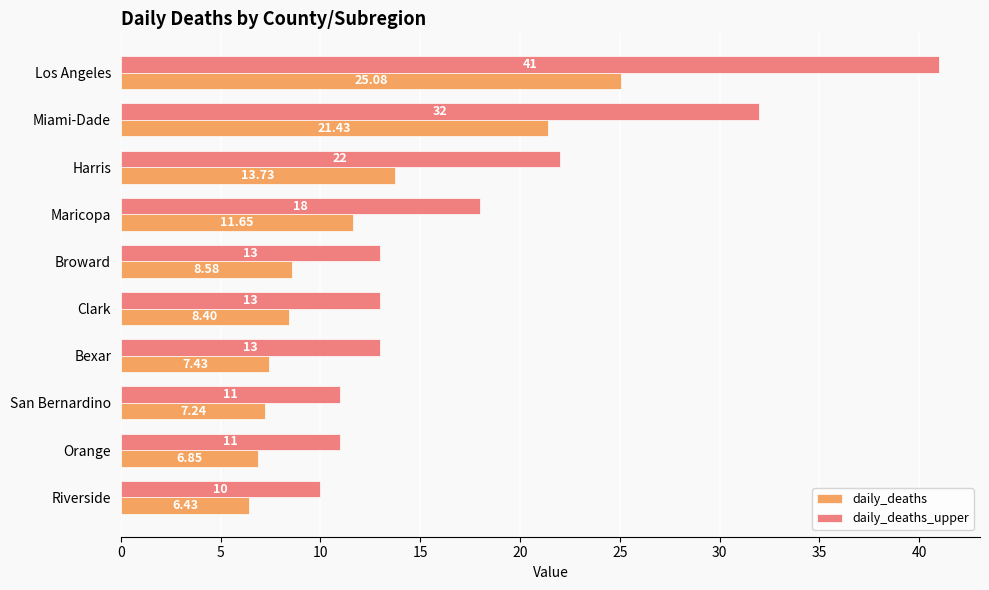

Where is daily_deaths_upper nearest to the value 25?

Harris